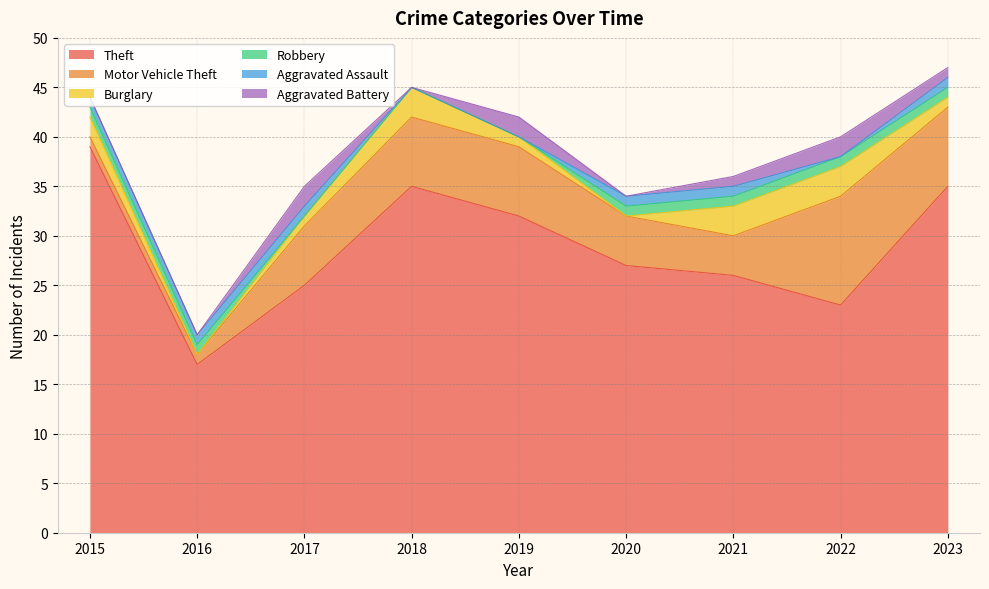

At which category does Motor Vehicle Theft reach its first local valley?

2021